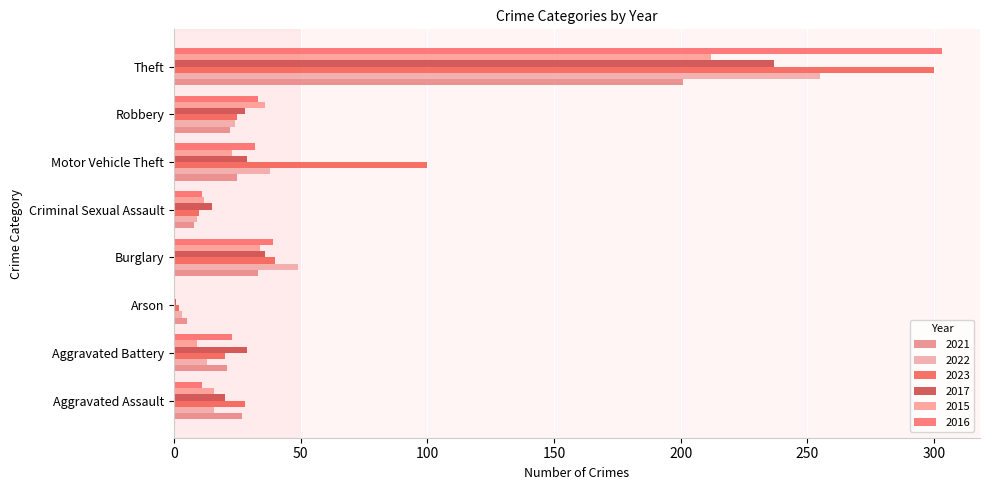

What is the difference between the 2023 values at Motor Vehicle Theft and Burglary?

60